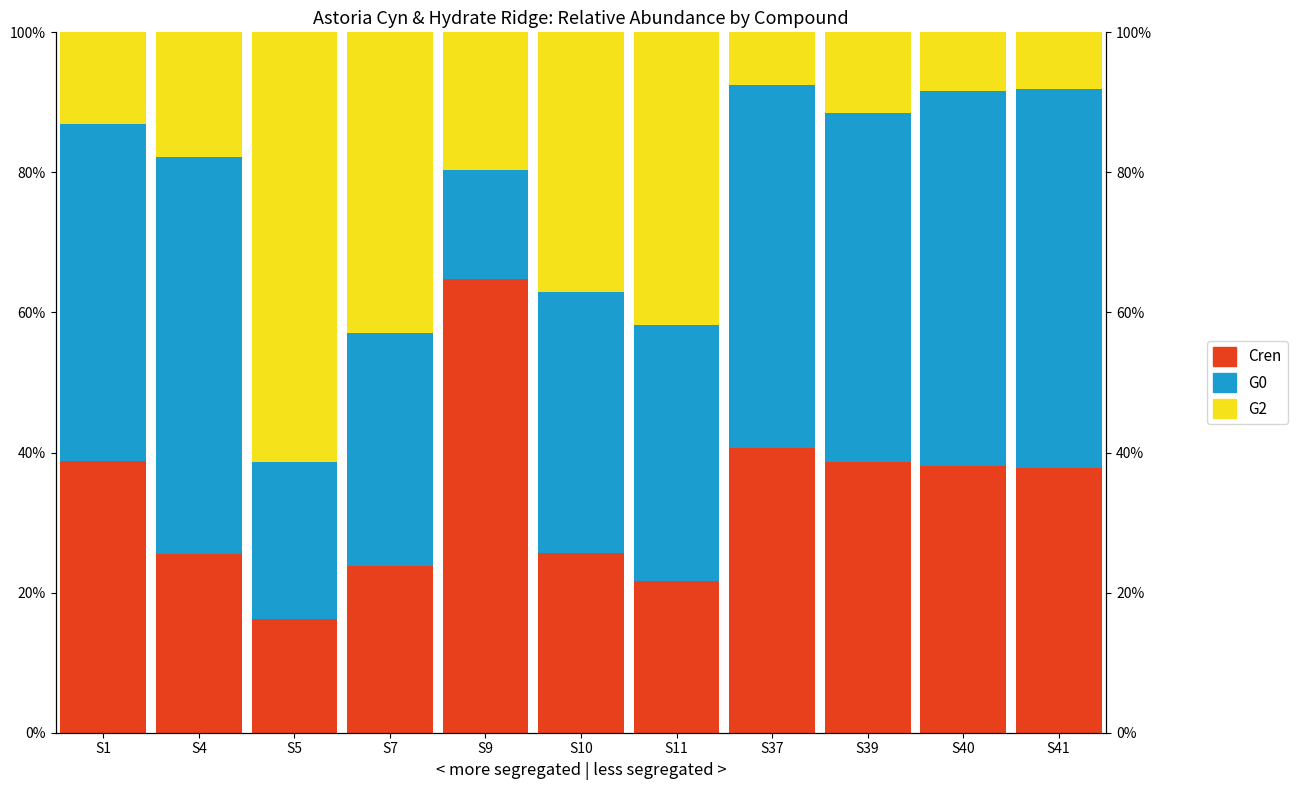

Which label corresponds to the smallest value in the chart?

S37